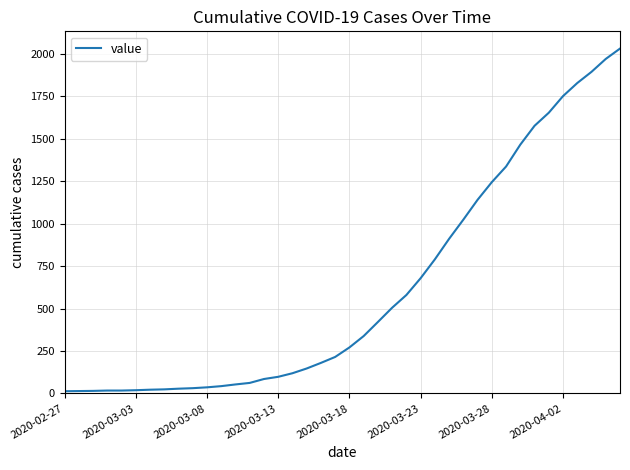

What is the maximum value shown in the chart?

2032